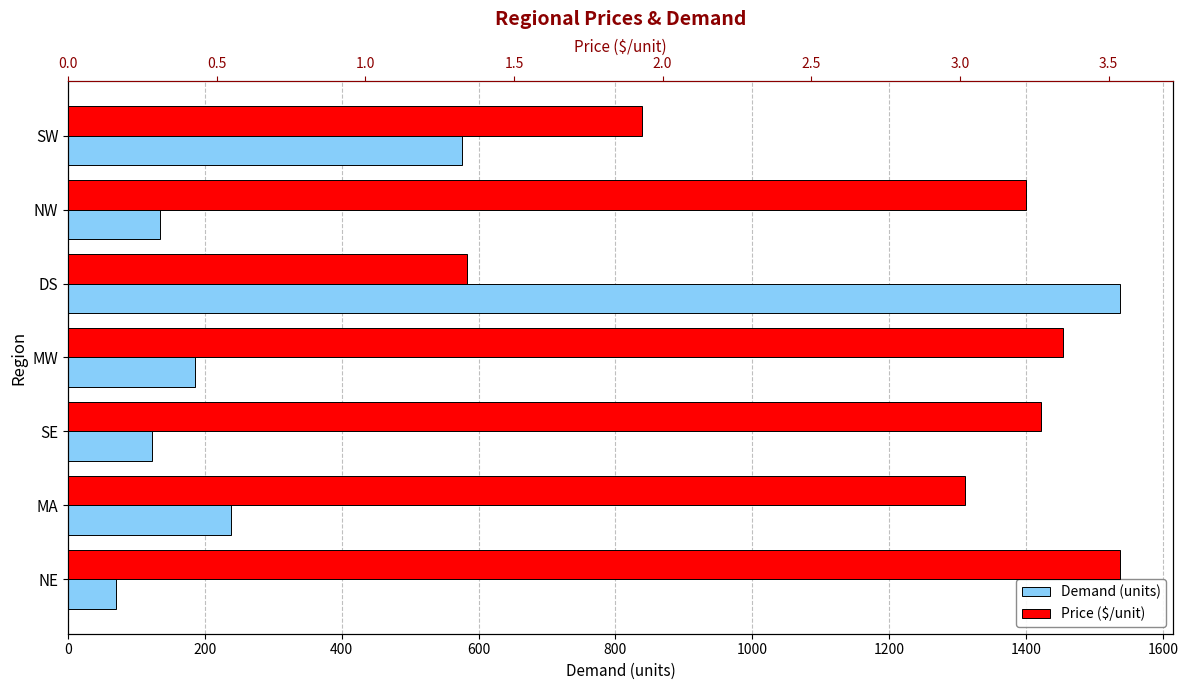

Reading left to right, list all the values displayed in this chart.

Demand (units): 70.0	238.0	123.0	186.0	1538.0	134.0	576.0
Price ($/unit): 3.5	3.0	3.3	3.3	1.3	3.2	1.9